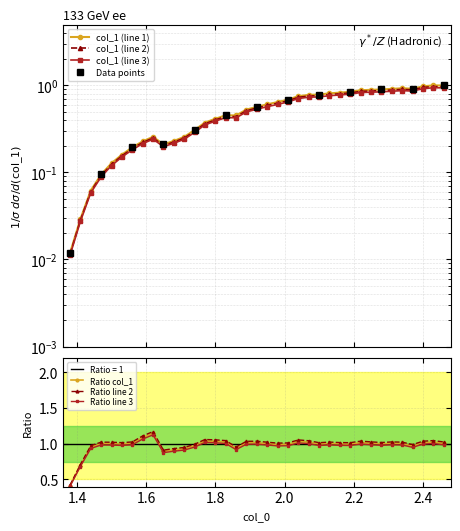

True or false: Ratio line 2 has more than 0 interior local peaks.

True